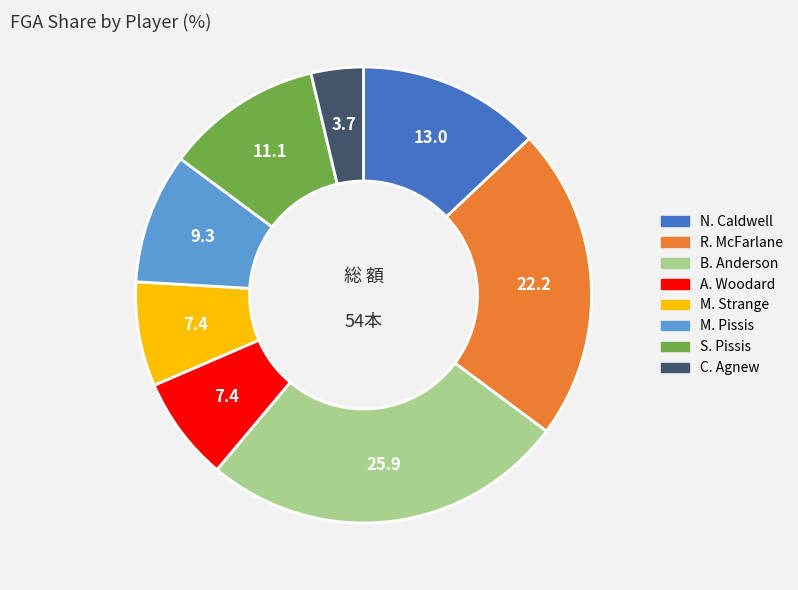

Which slice is the largest?

B. Anderson